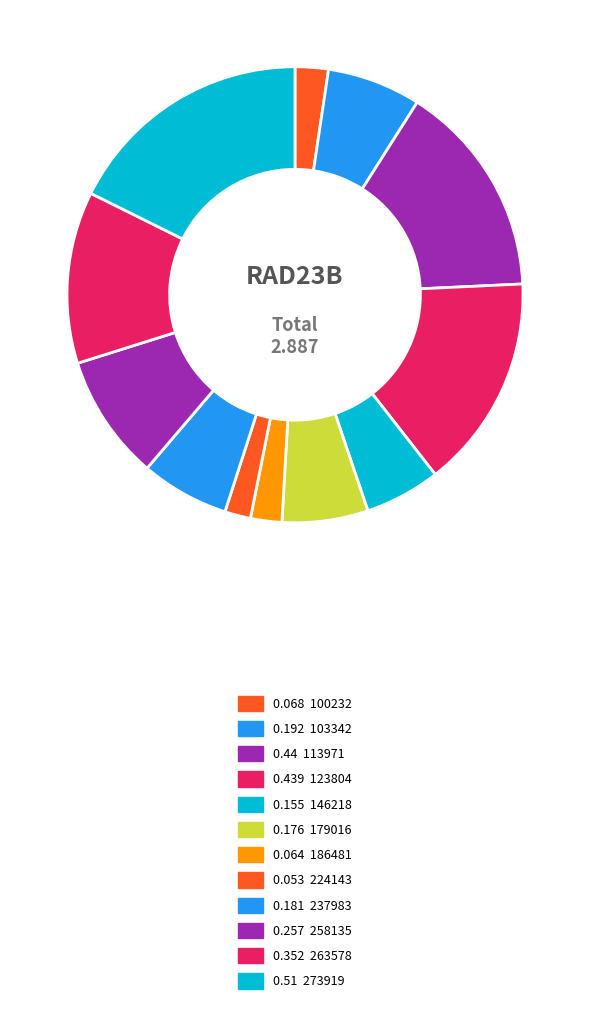

Count the number of slices in the pie.

12